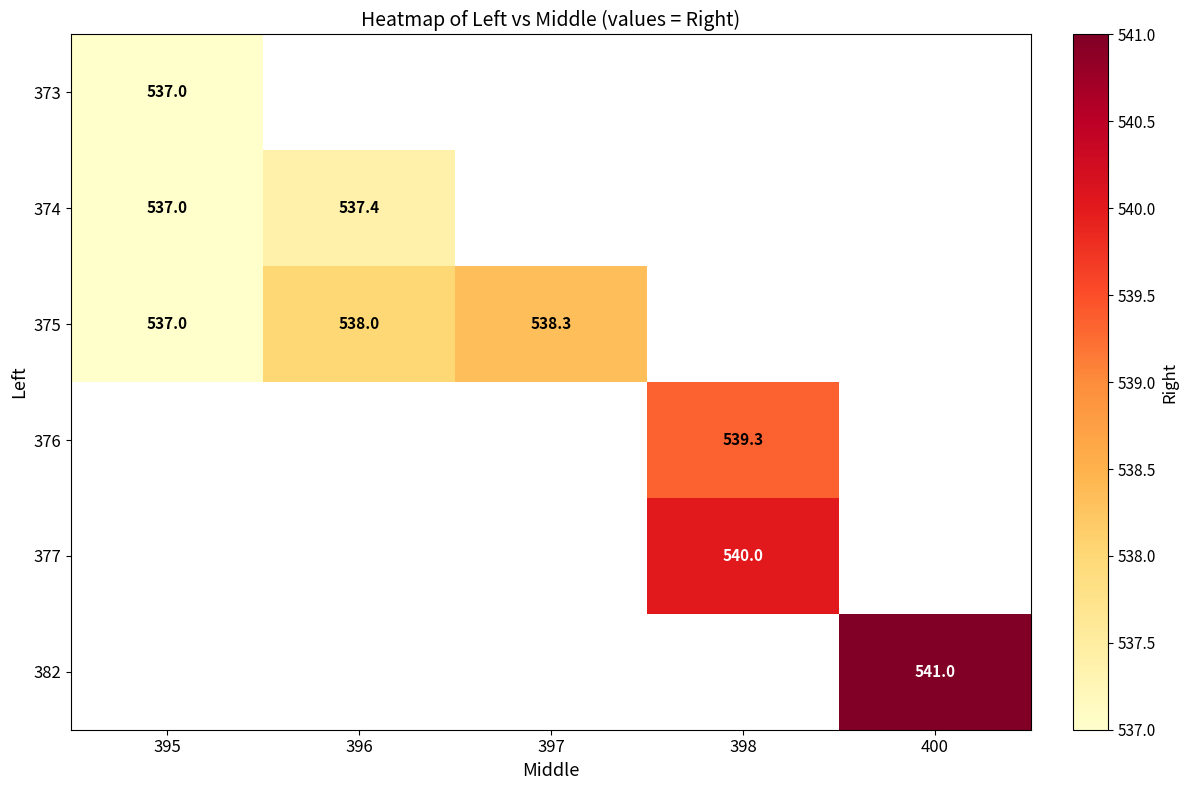

At how many categories does at least one series exceed 538?

3